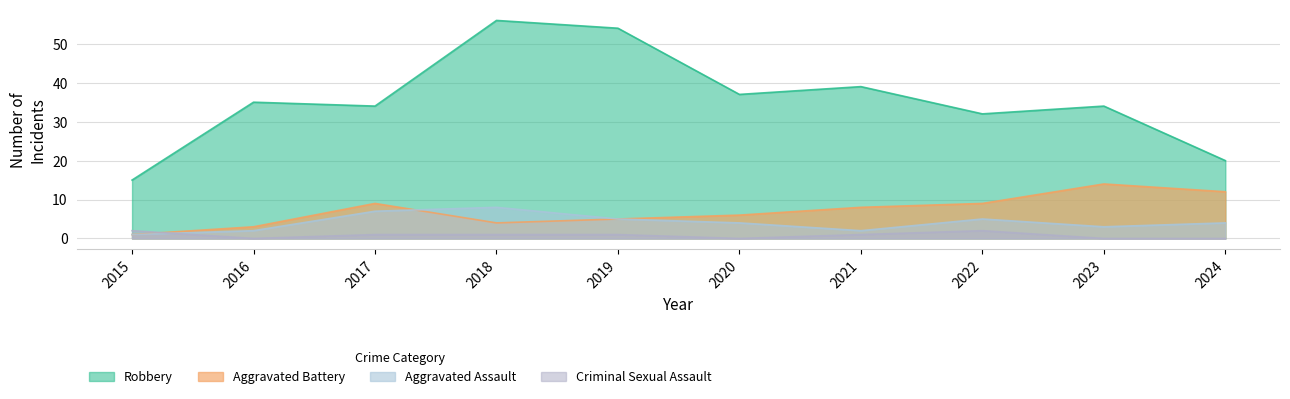

Is it true that Criminal Sexual Assault equals -1 at 2020?

False